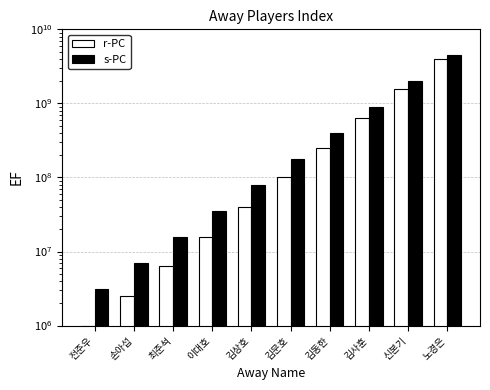

What is the label of the 10th bar from the right?

전준우